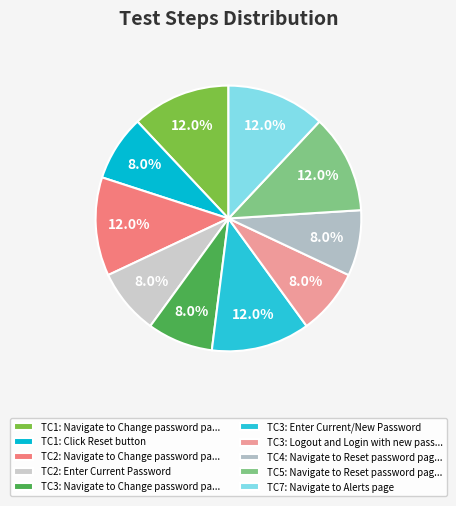

Rank the categories by value from lowest to highest.

TC1: Click Reset button, TC2: Enter Current Password, TC3: Navigate to Change password page, TC3: Logout and Login with new password, TC4: Navigate to Reset password page, TC1: Navigate to Change password page, TC2: Navigate to Change password page, TC3: Enter Current/New Password, TC5: Navigate to Reset password page, TC7: Navigate to Alerts page